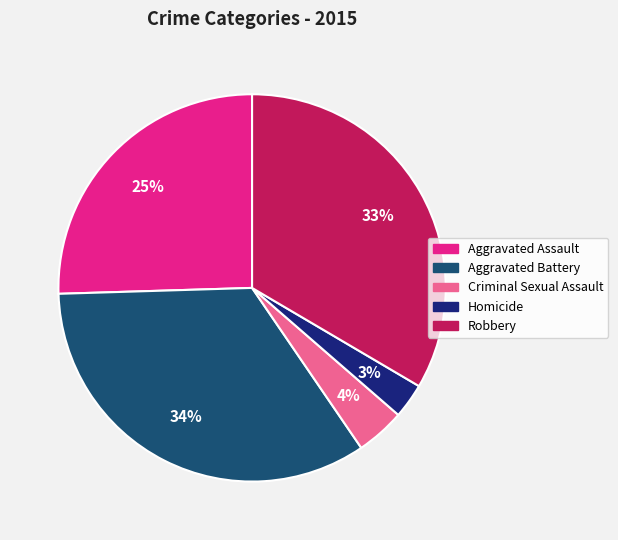

To the nearest percent, what is the average slice percentage?

20%